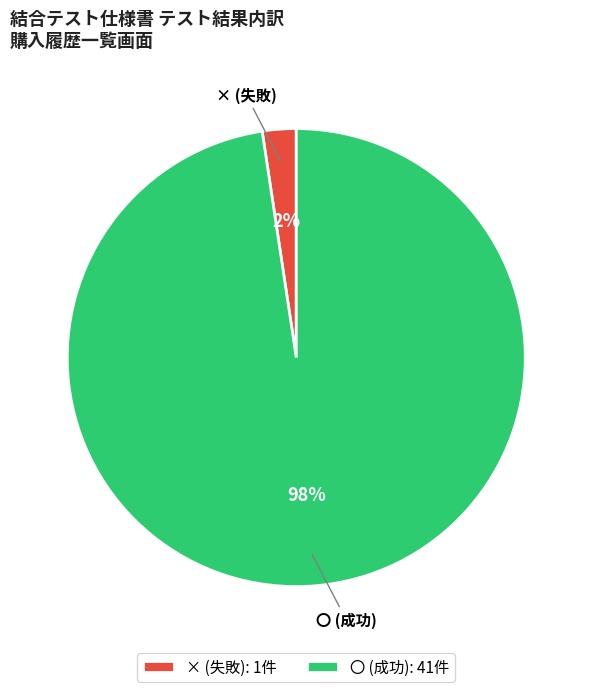

True or false: 〇 accounts for 98% of the total.

True